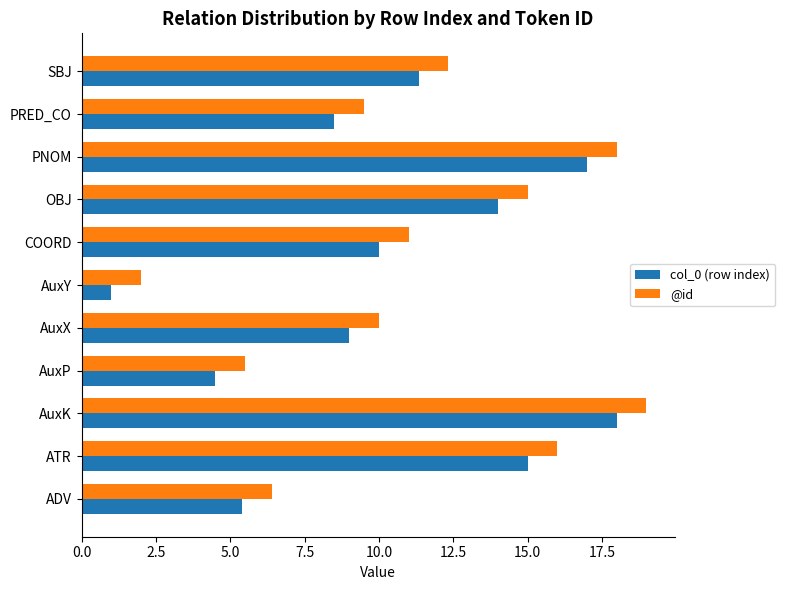

What is the spread (max minus min) of values at COORD?

1.0